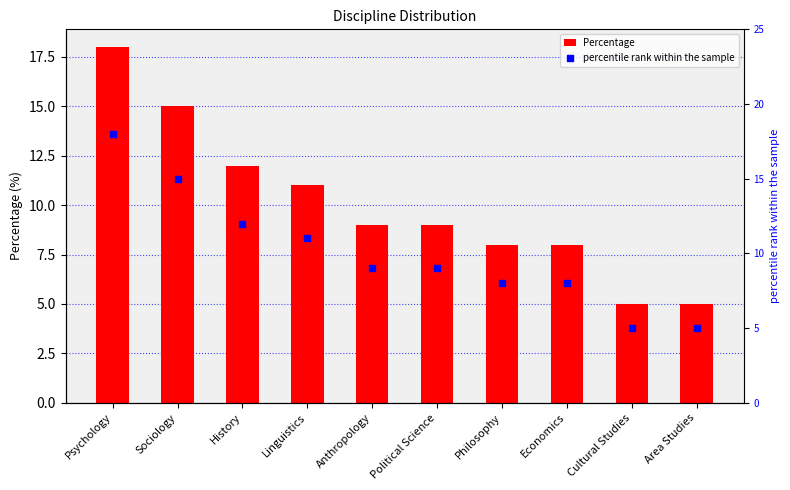

Which series has the largest total across all categories?

Percentage